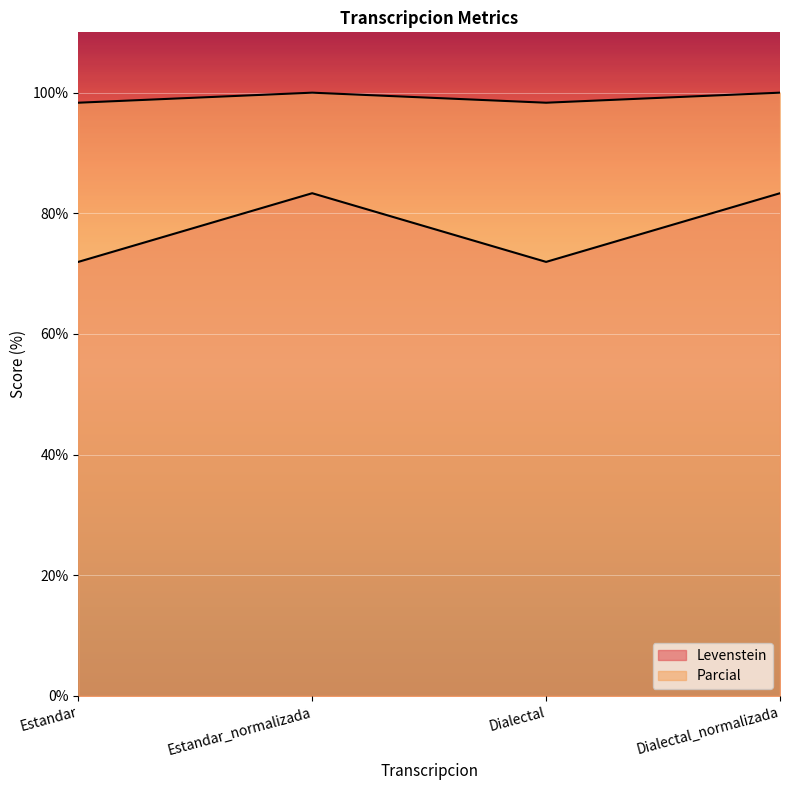

Which label corresponds to the smallest value in the chart?

Estandar